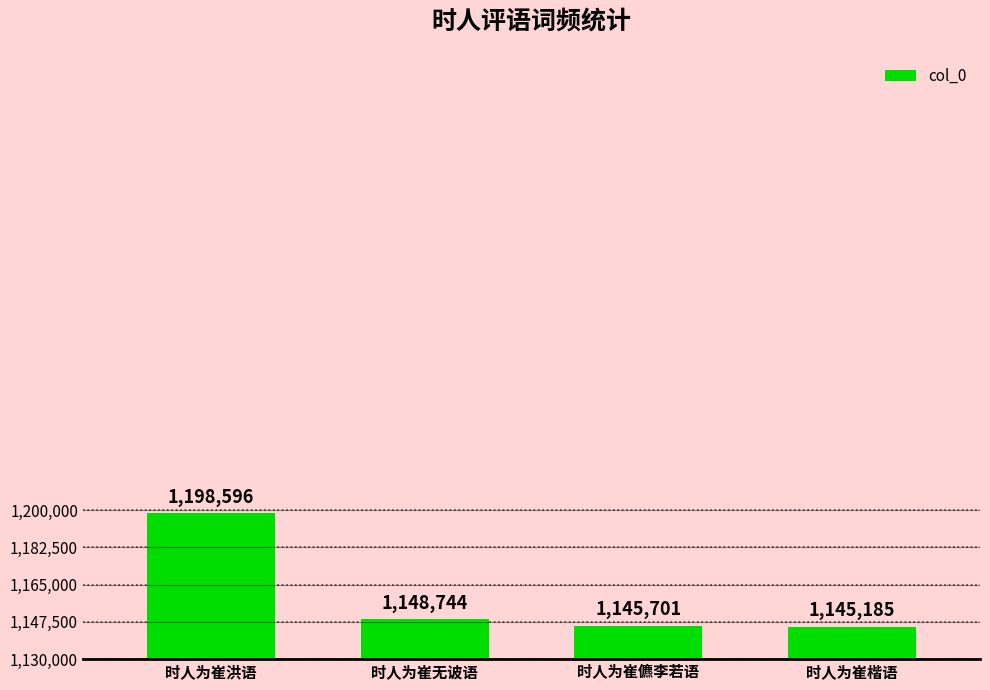

What is the sum of all values?

4638226